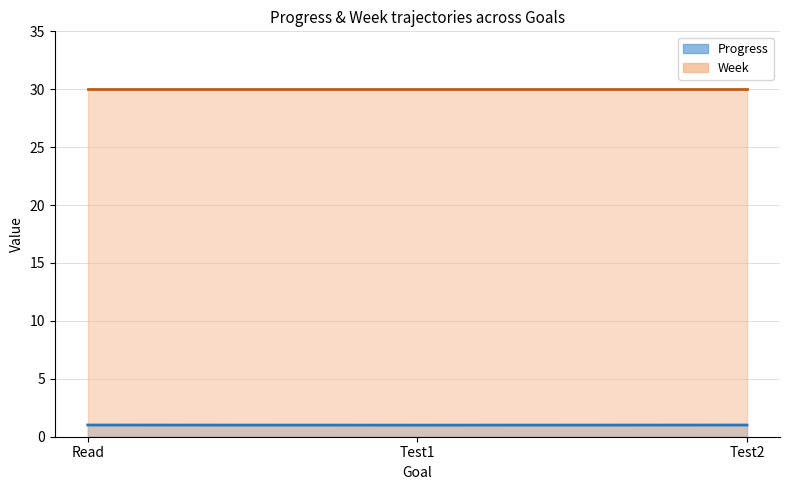

The value of Week (line) at Test2 is 30.0. True or false?

True